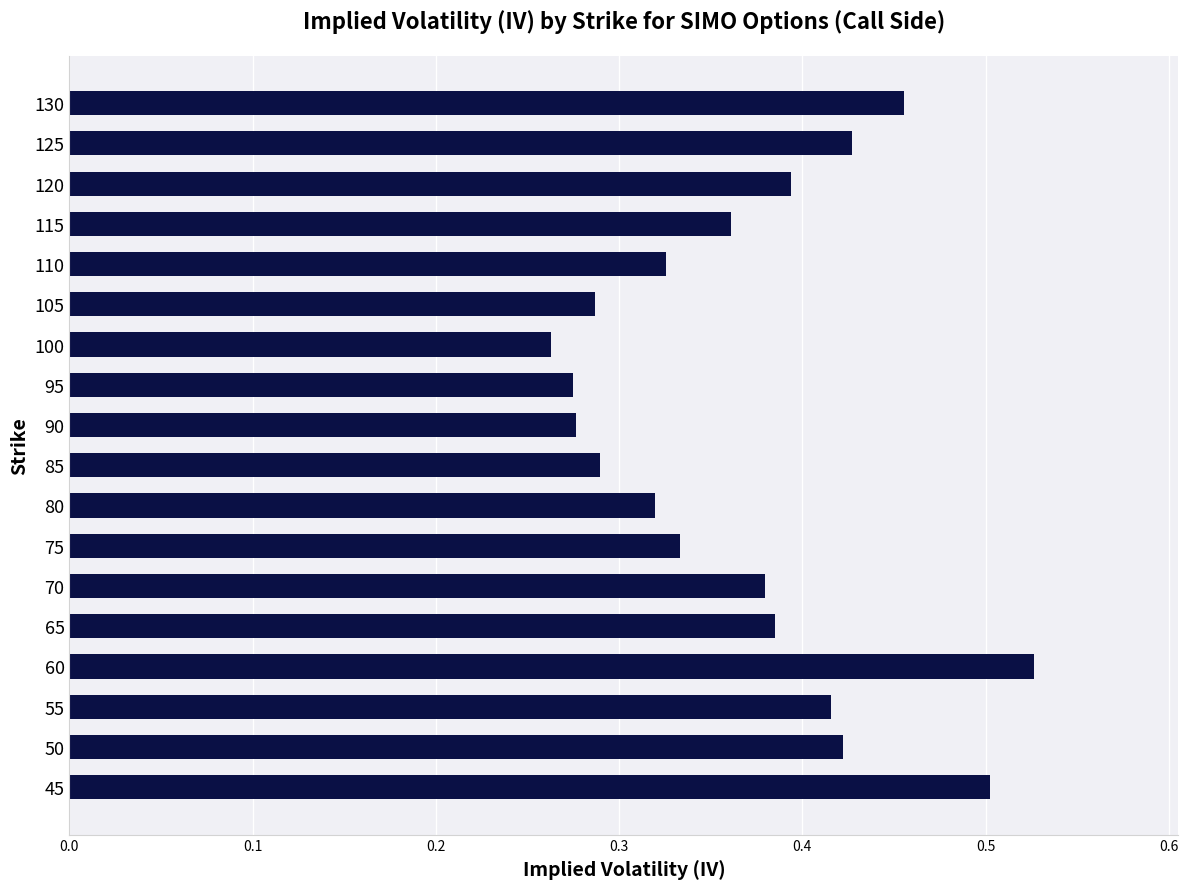

How many bars are there in total?

18